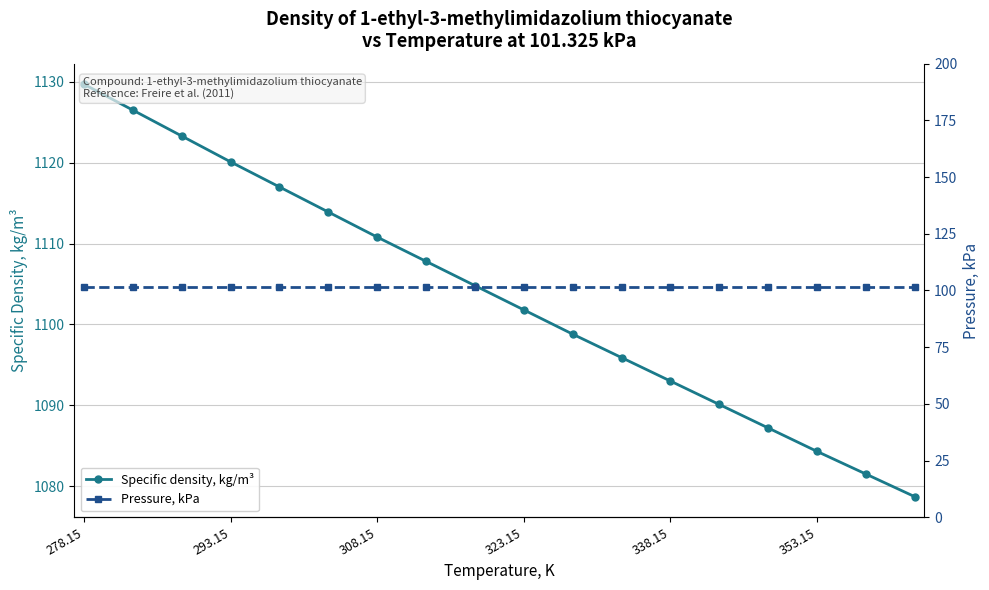

What is the lowest value of the Specific density, kg/m³ series?

1078.7